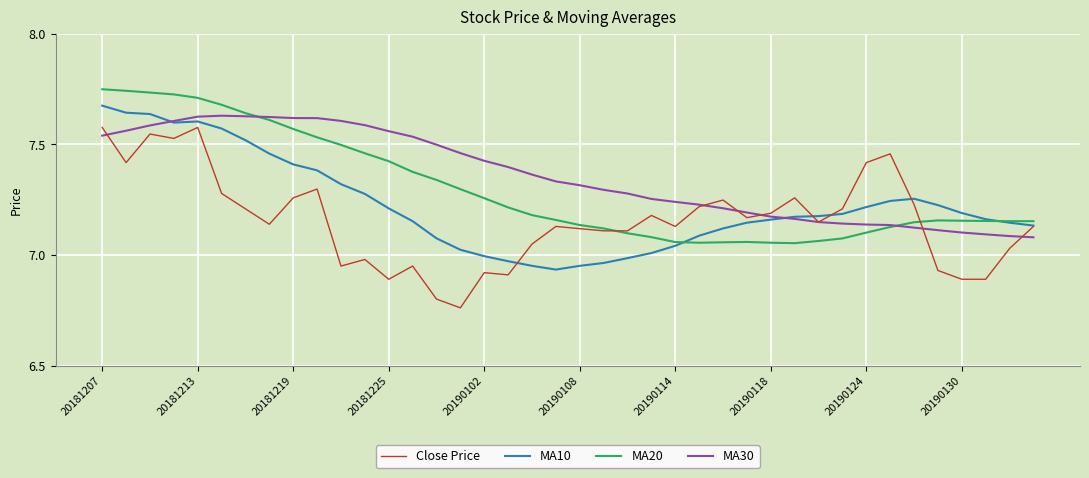

Does the chart have visible grid lines?

Yes